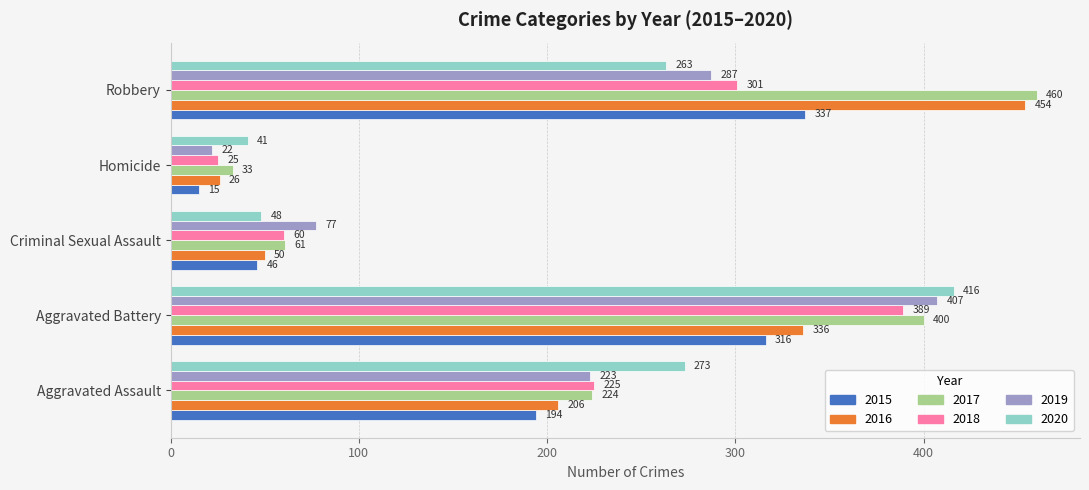

What is the difference between the second highest and minimum values in the 2016 series?

310